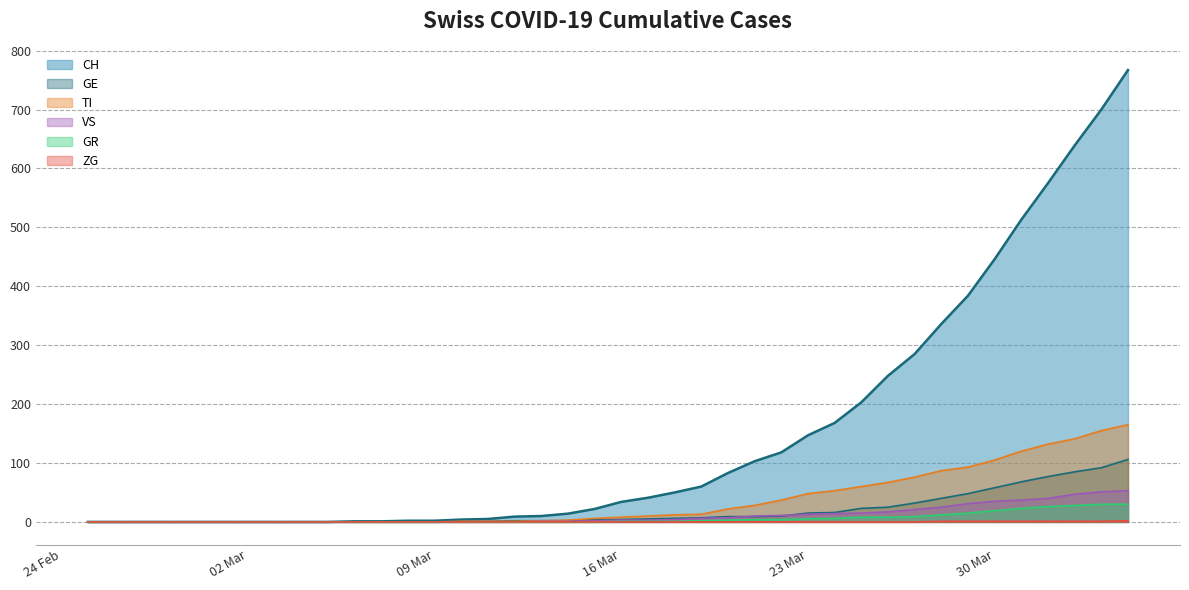

Which series has the largest range (max minus min)?

CH